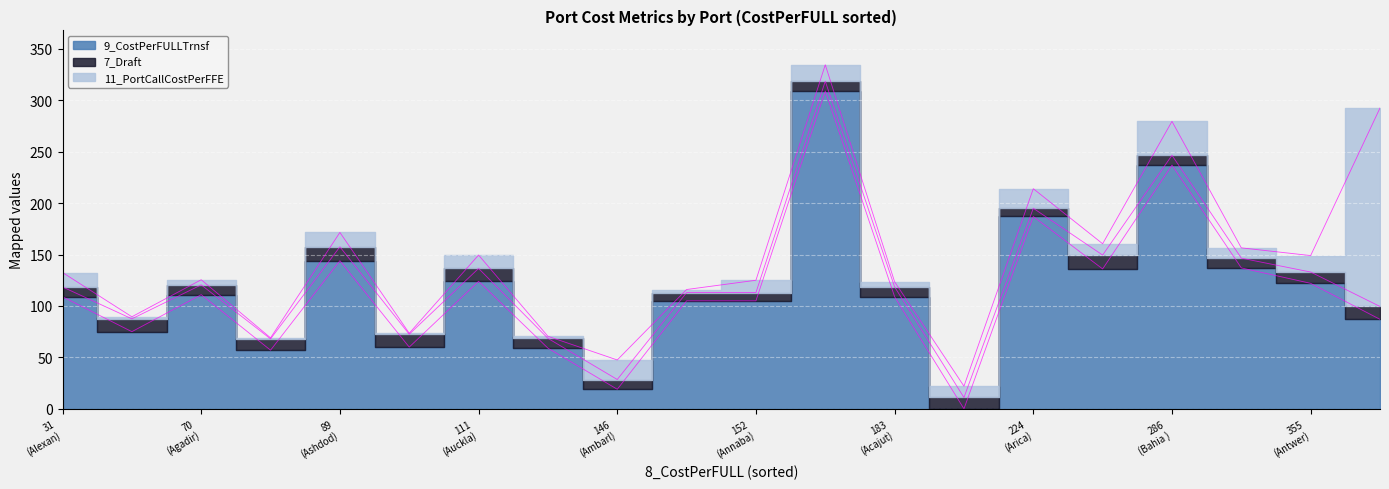

At which label does 9_CostPerFULLTrnsf reach its peak?

Abidjan